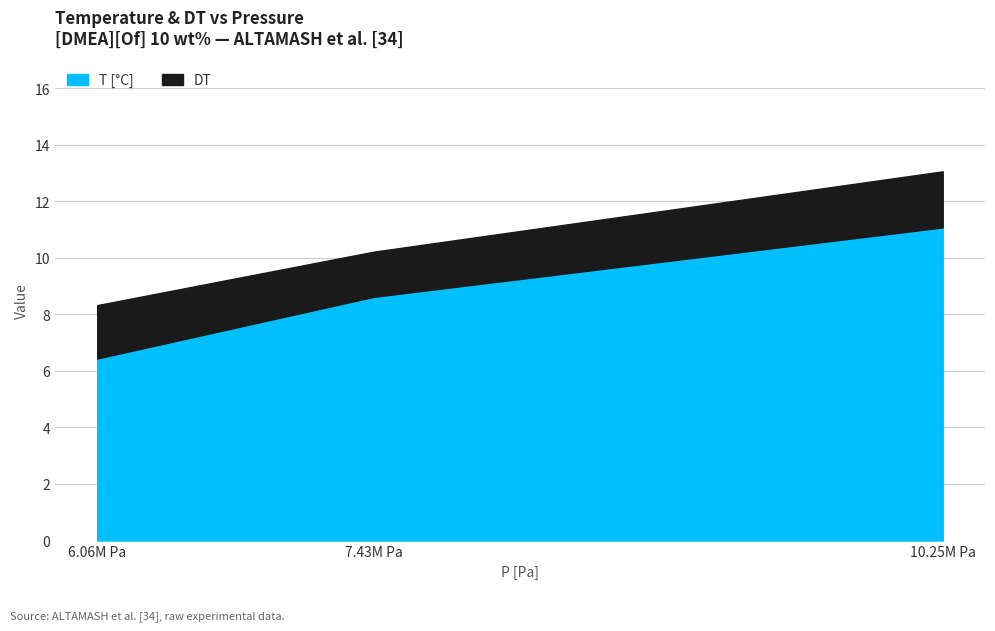

How many categories are shown in the chart?

3